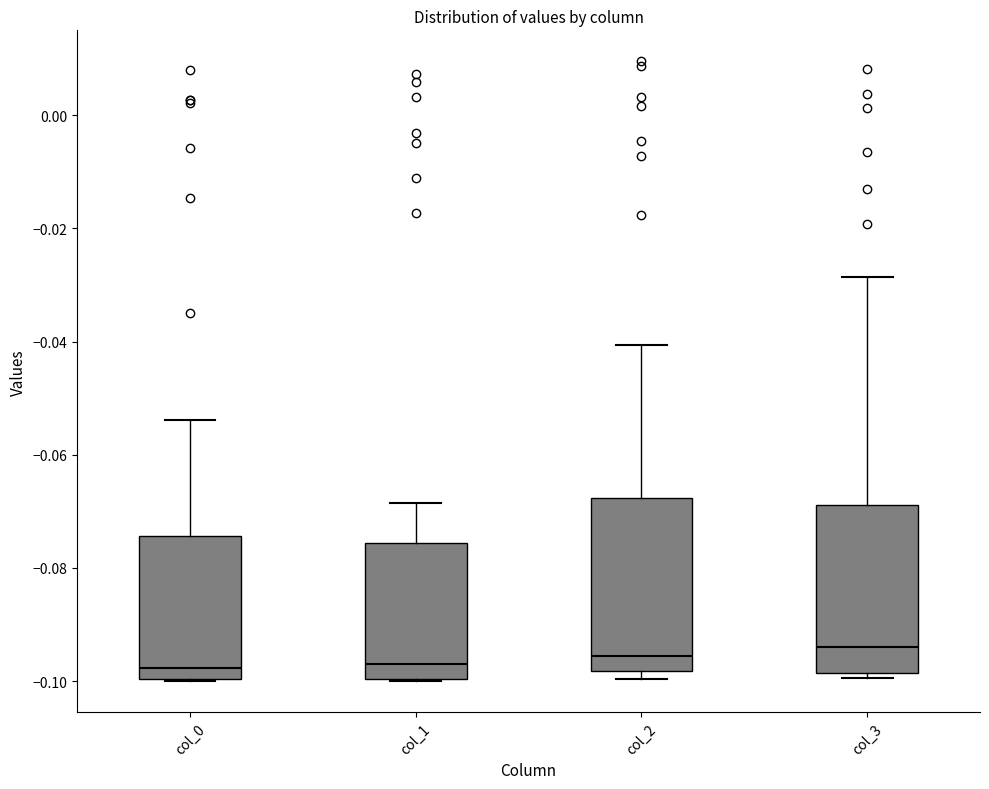

Reading left to right, transcribe this box plot: for each box, give where its median line is, the range the box spans, and where its two whiskers end, as read against the y-axis. The values are not printed on the chart, so give them approximately, as read against the axis.

col_0: median -0.098, box -0.100 to -0.074, whiskers -0.100 to -0.054
col_1: median -0.096, box -0.100 to -0.076, whiskers -0.100 to -0.068
col_2: median -0.096, box -0.098 to -0.068, whiskers -0.100 to -0.040
col_3: median -0.094, box -0.098 to -0.068, whiskers -0.100 to -0.028